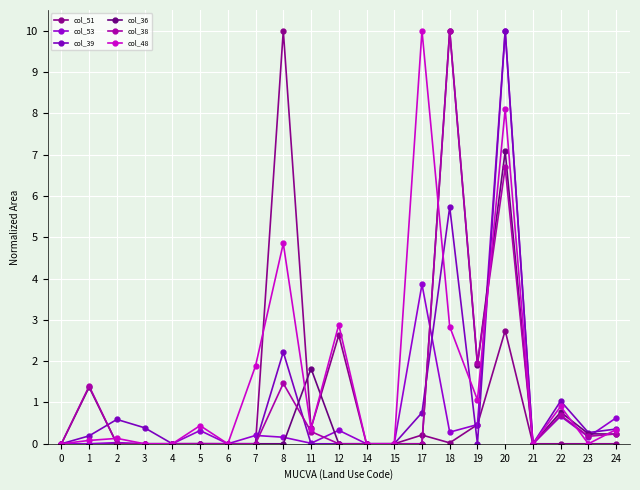

How many times do col_36 and col_51 cross each other?

3